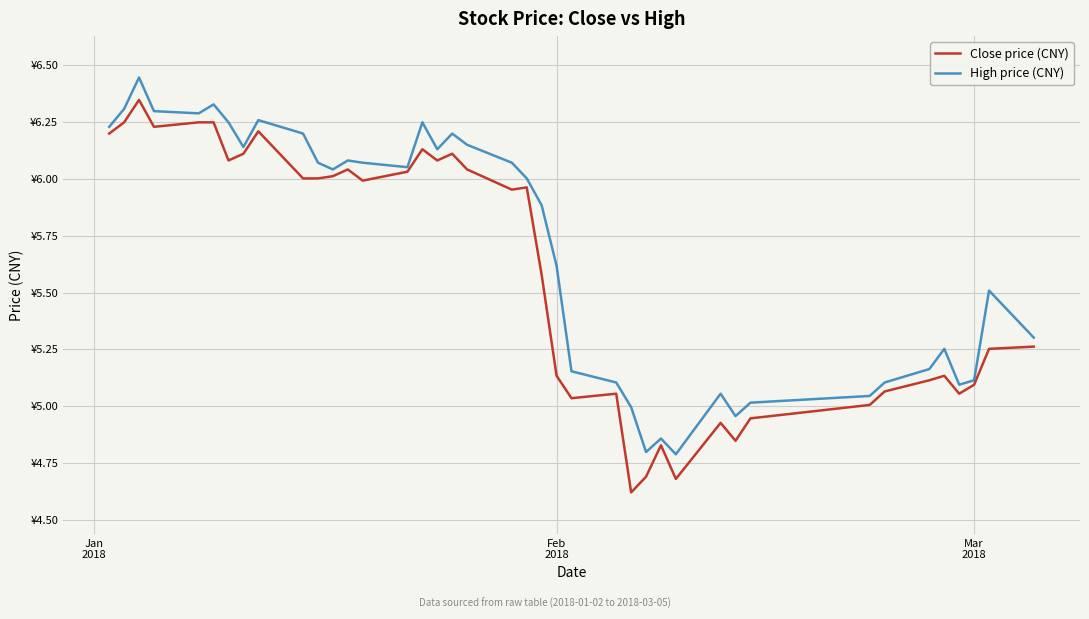

Which series has the largest total across all categories?

High price (CNY)